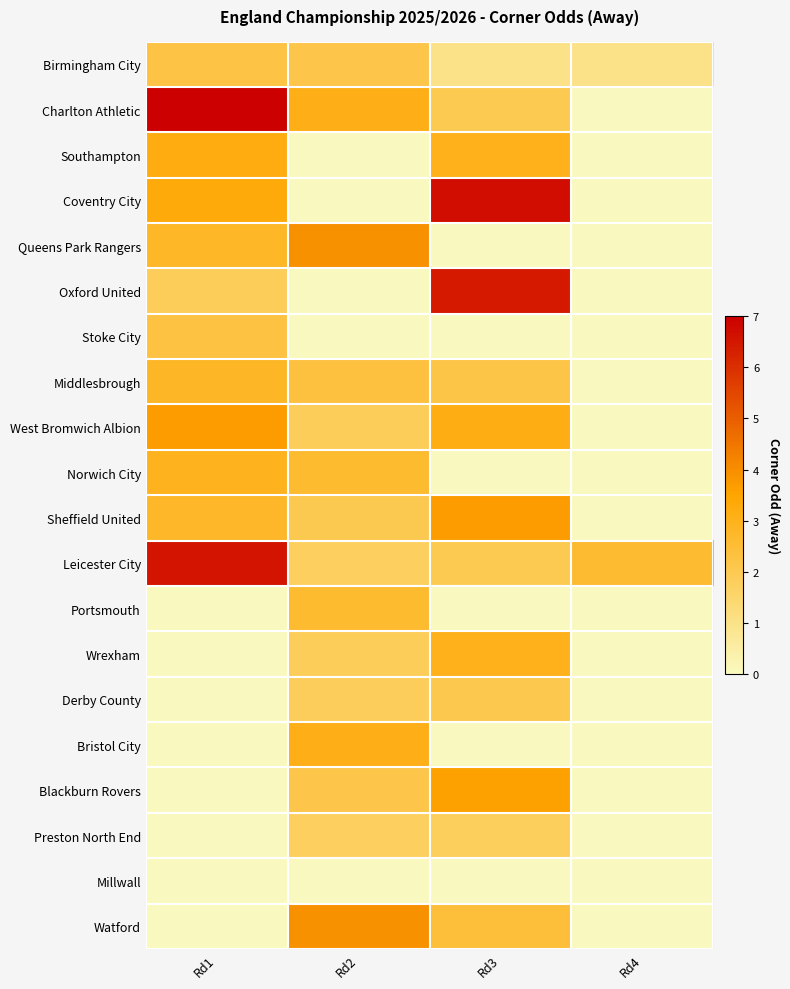

How many categories are shown in the chart?

4